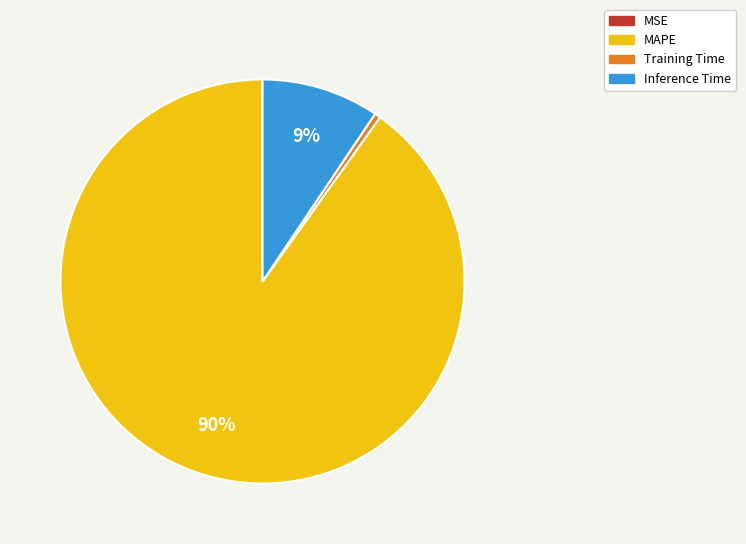

To the nearest percent, what is the average slice percentage?

25%